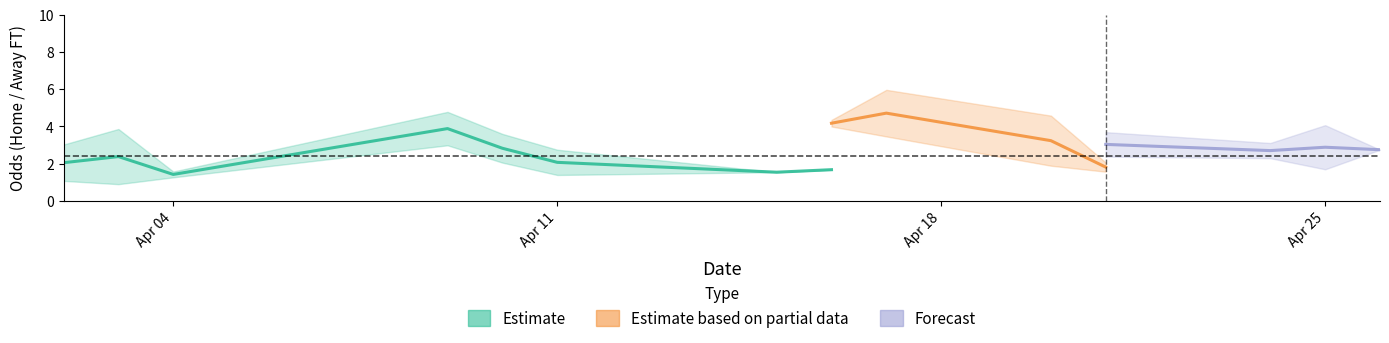

How many lines are shown in the chart?

3